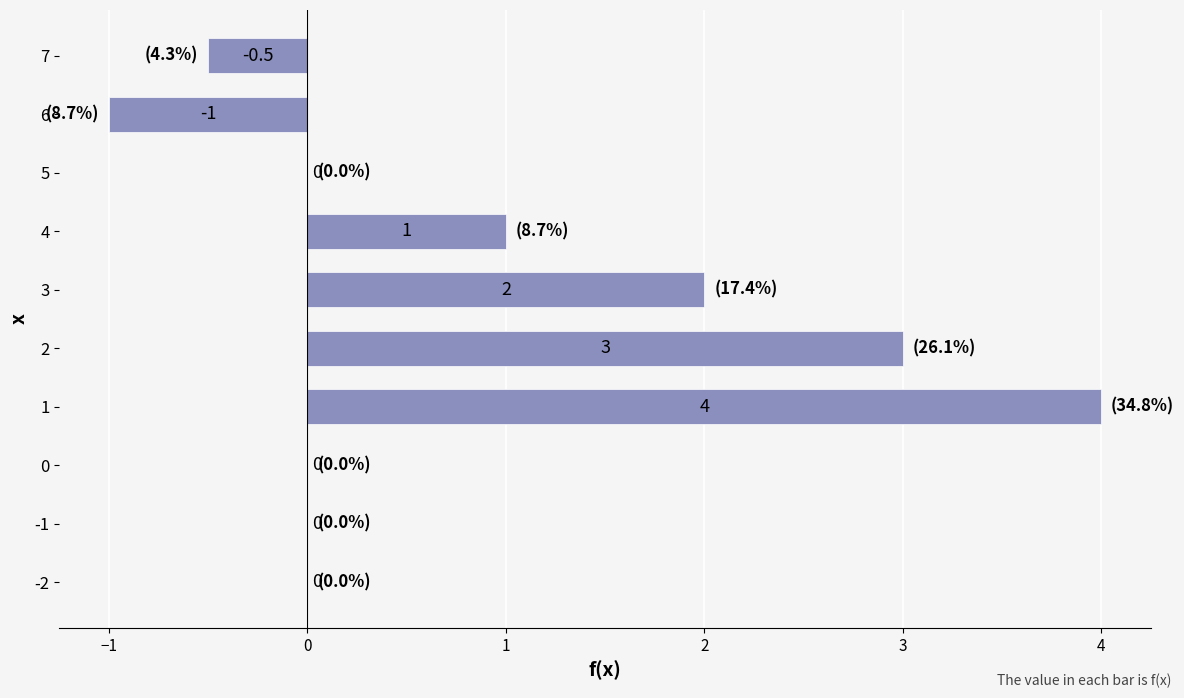

What is the sum of the values at 6 and -2?

-1.0